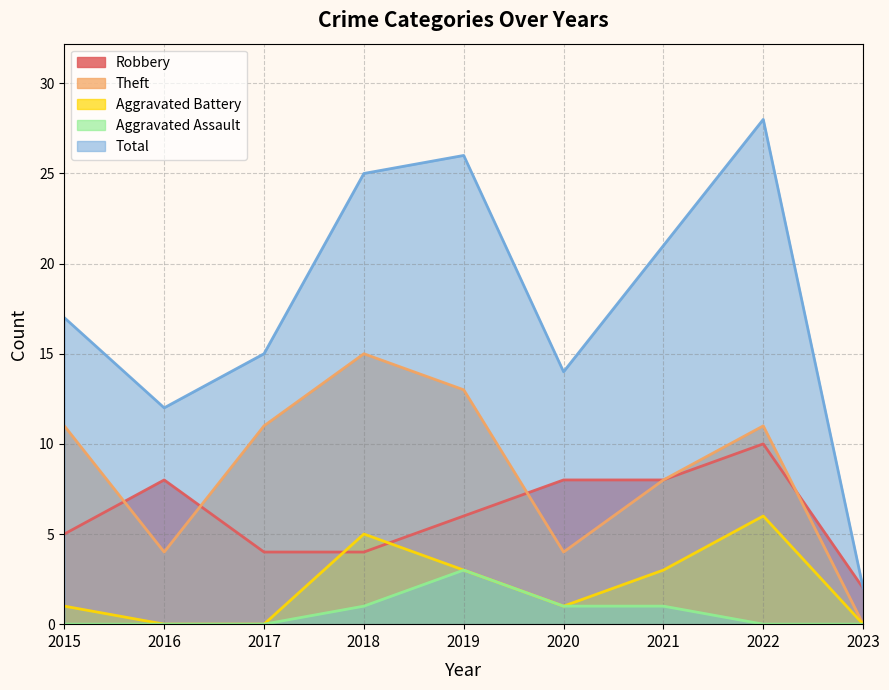

At which category does the chart reach its peak across all series?

2022